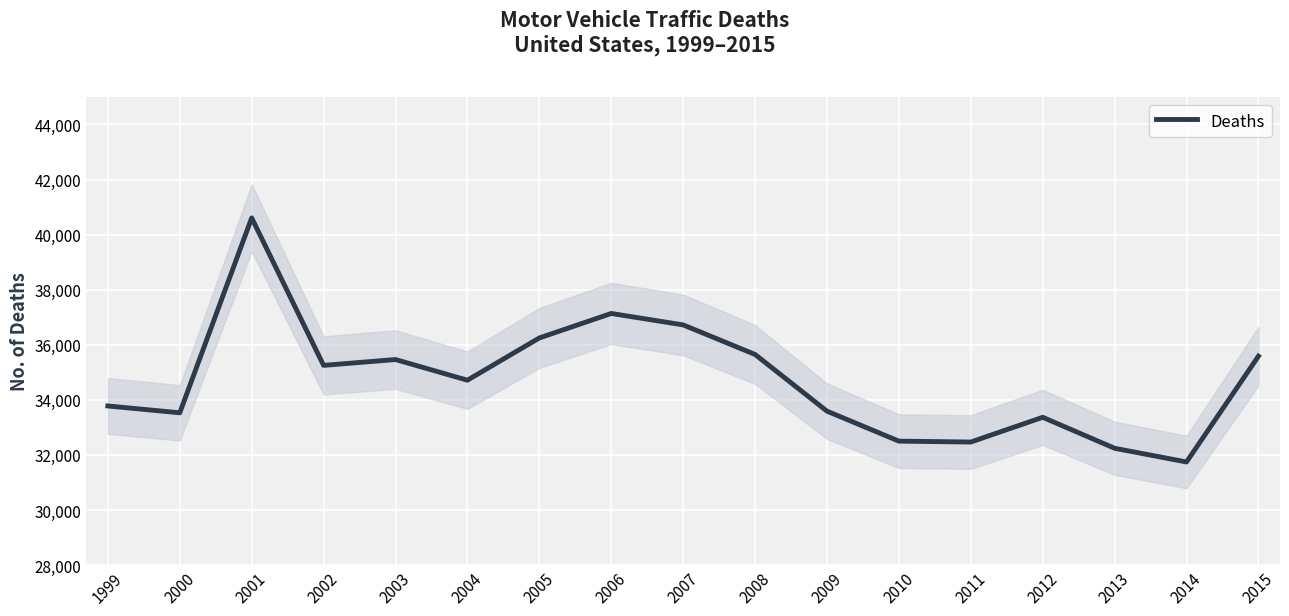

How many values exceed 34714?

8